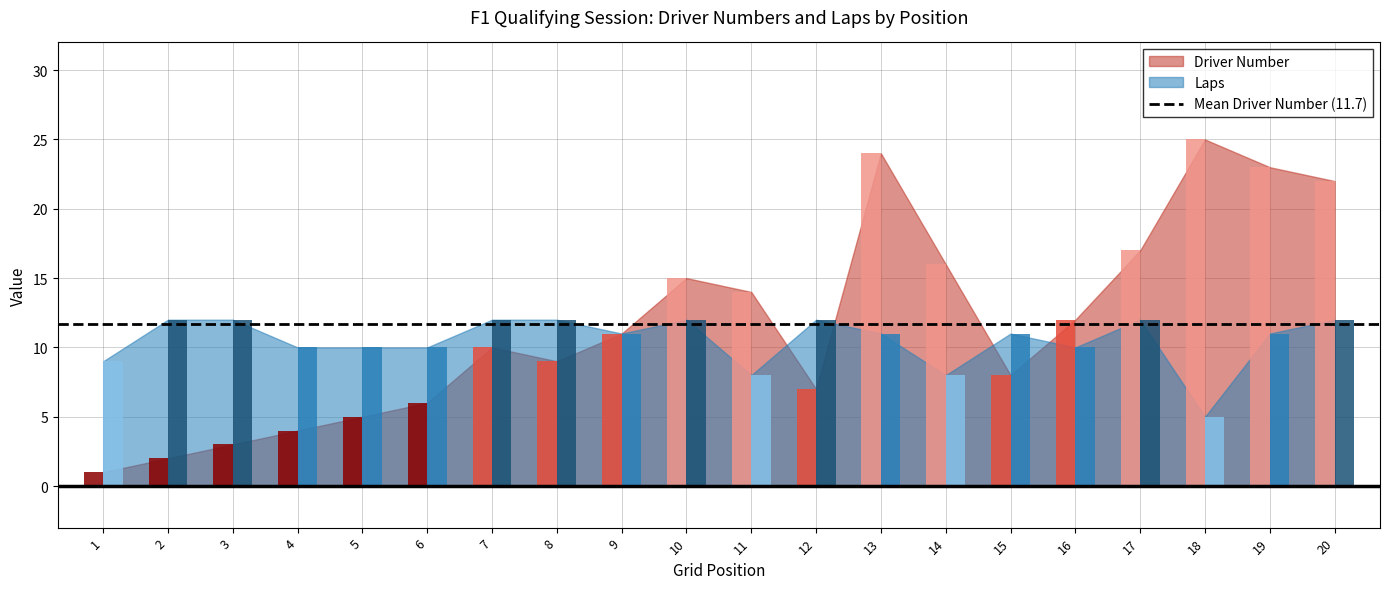

How many bars are there in total?

40